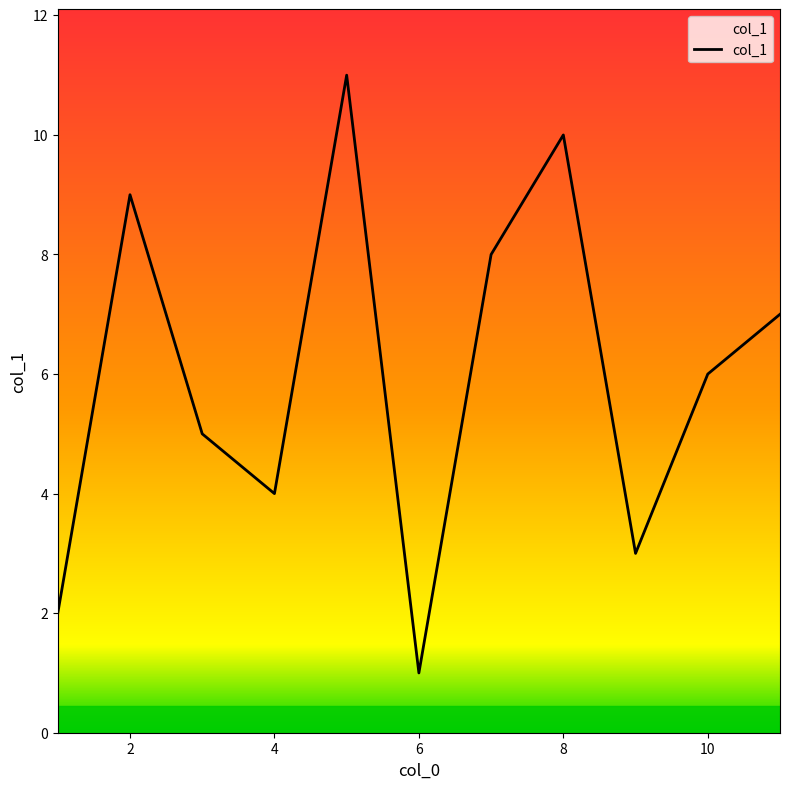

What is the difference between the maximum and minimum values?

10